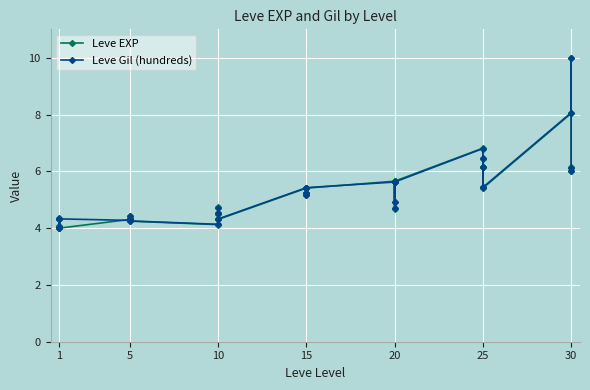

Which series has the largest total across all categories?

Leve Gil (hundreds)